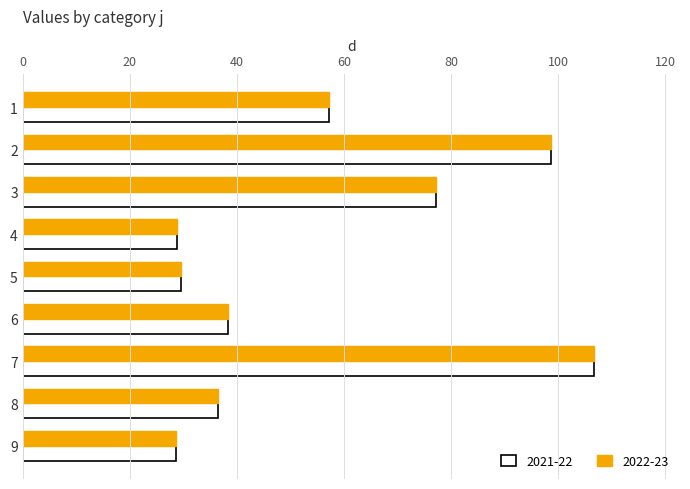

At which category is the sum across all series the highest?

7